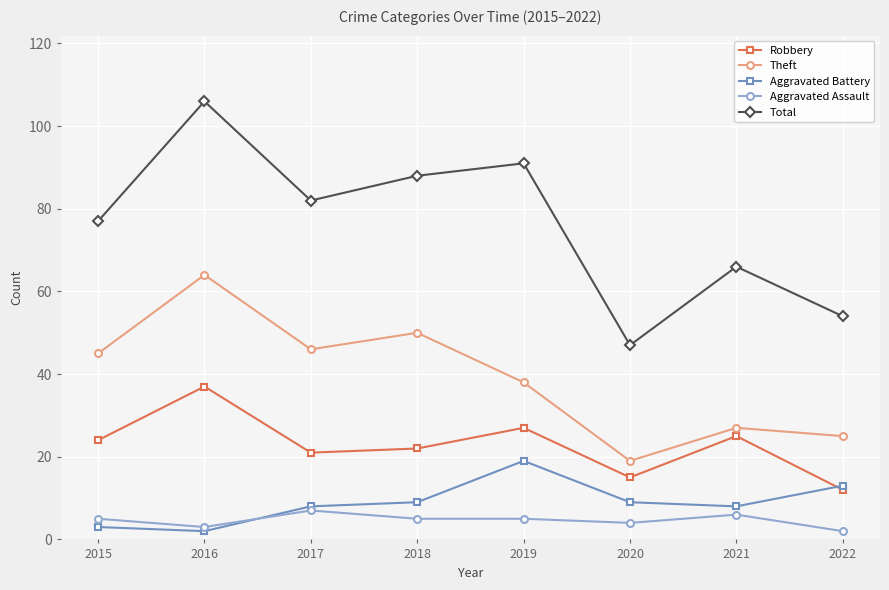

At 2018, list the series in order from smallest to largest.

Aggravated Assault, Aggravated Battery, Robbery, Theft, Total